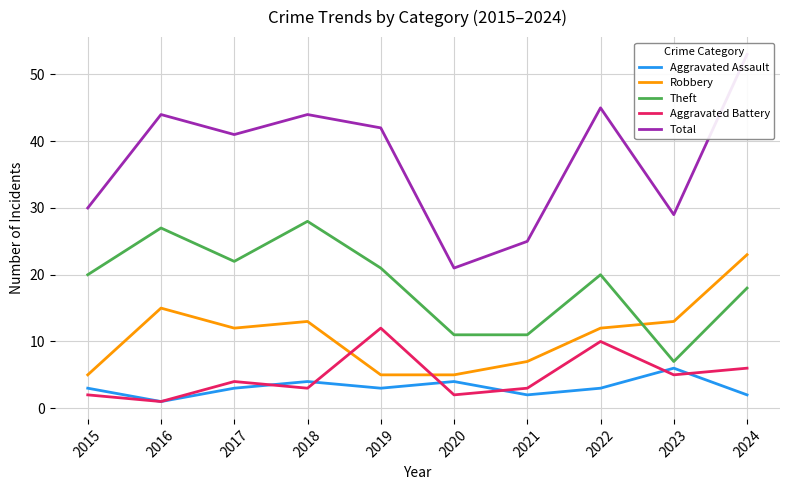

Which series has the widest spread of values?

Total